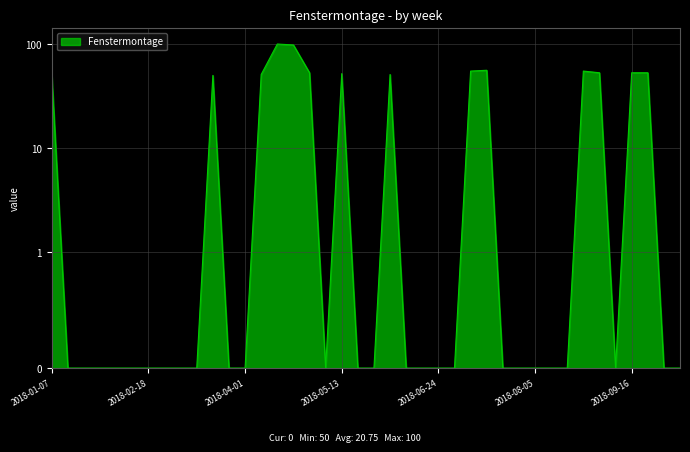

The value at 2018-04-15 is 100. True or false?

True